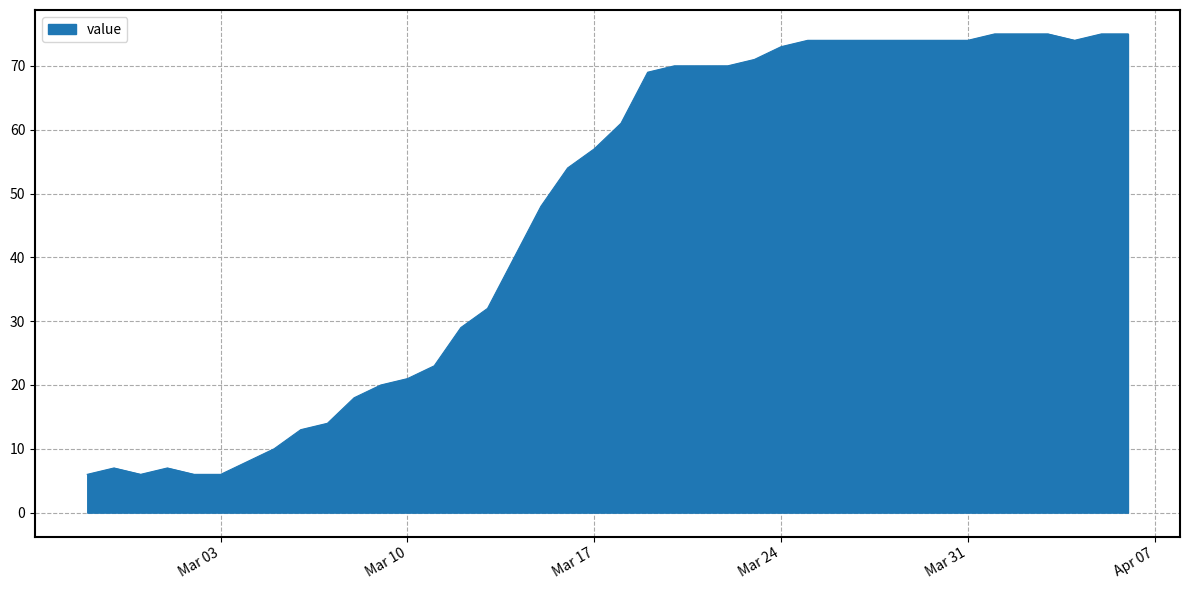

What is the greatest value displayed?

75